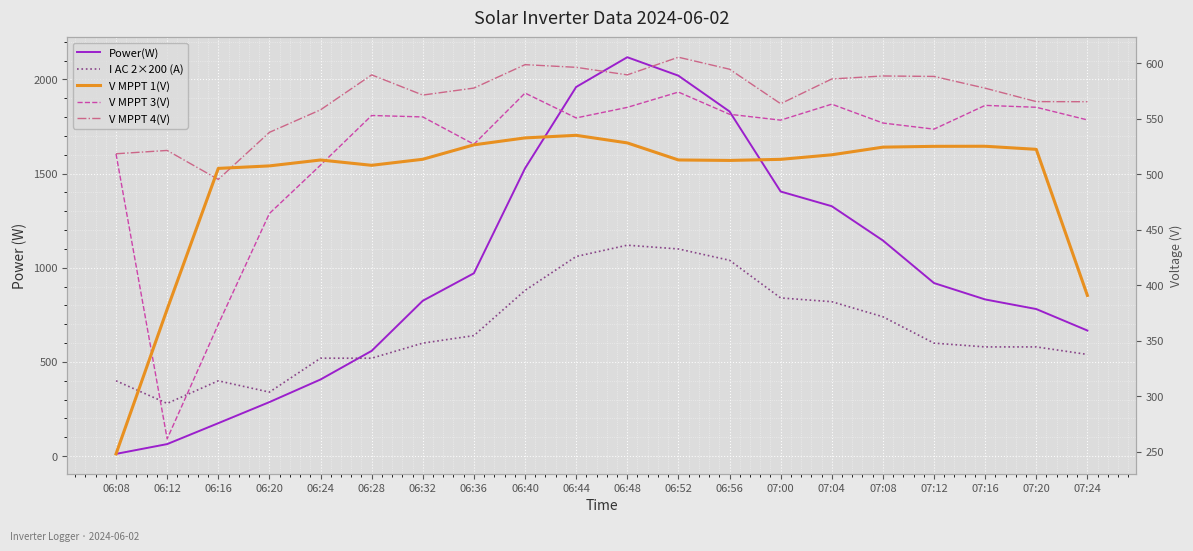

What is the total value across all series at 07:04?

3813.4